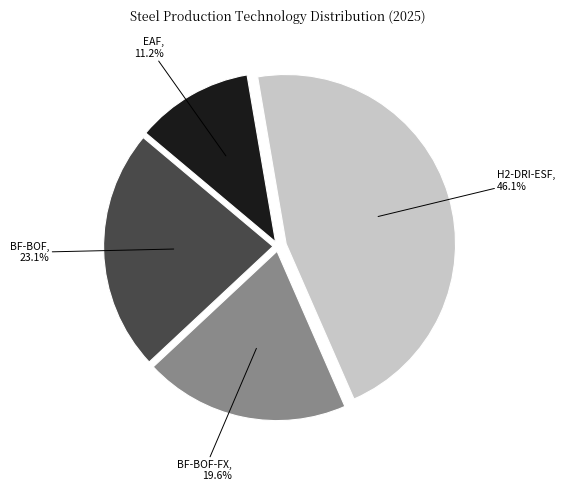

Is BF-BOF the majority of the pie?

No